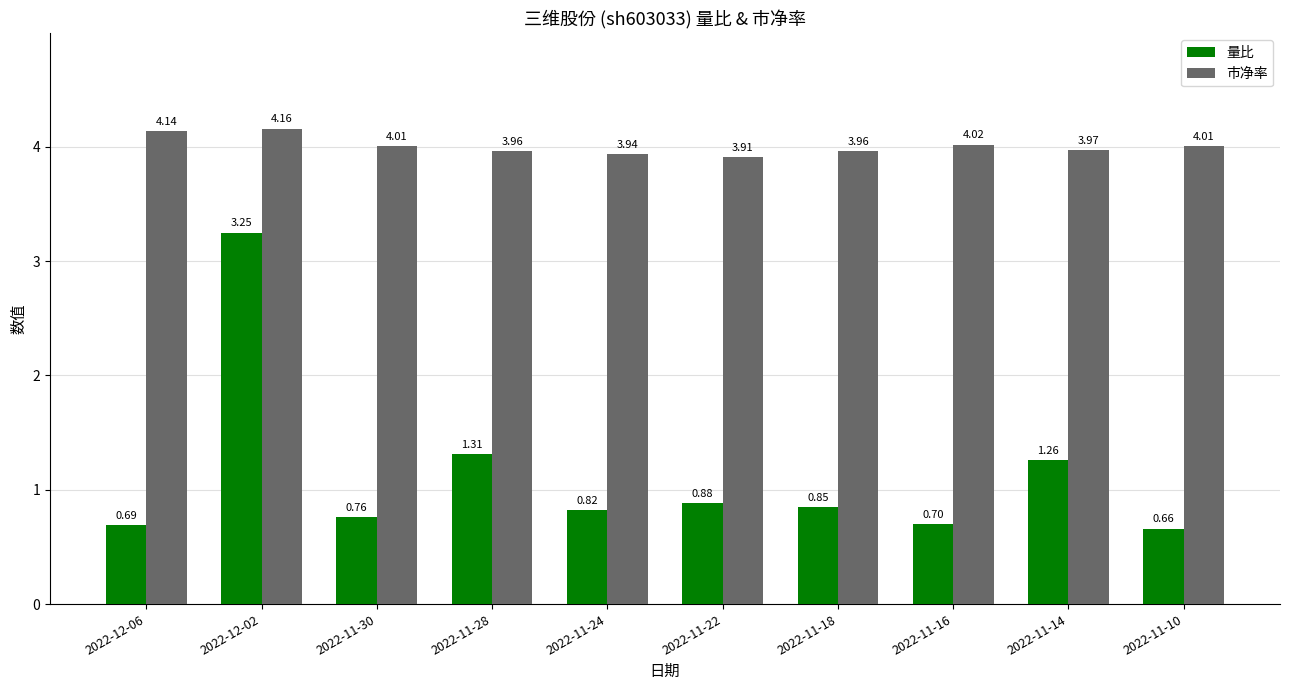

Which category has the highest value across all series?

2022-12-02